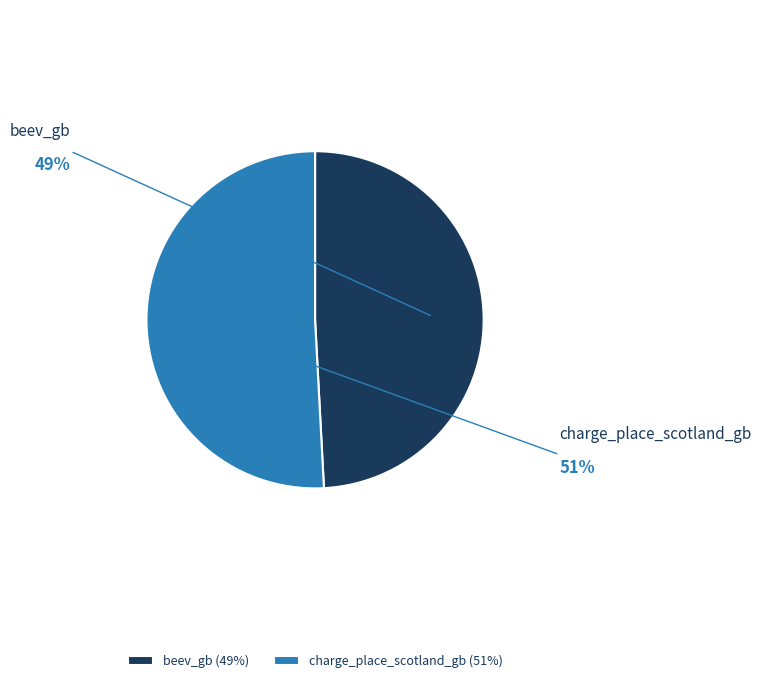

To the nearest percent, what is the difference between the charge_place_scotland_gb and beev_gb slice percentages?

2%